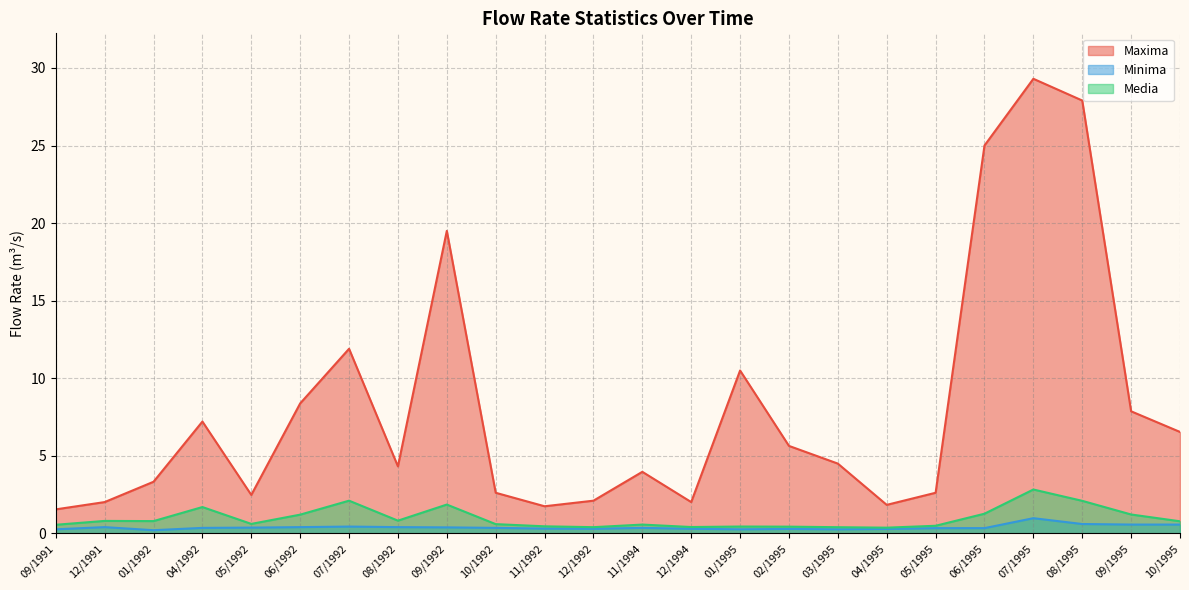

What is the difference between the maximum and minimum values in the Maxima series?

27.7